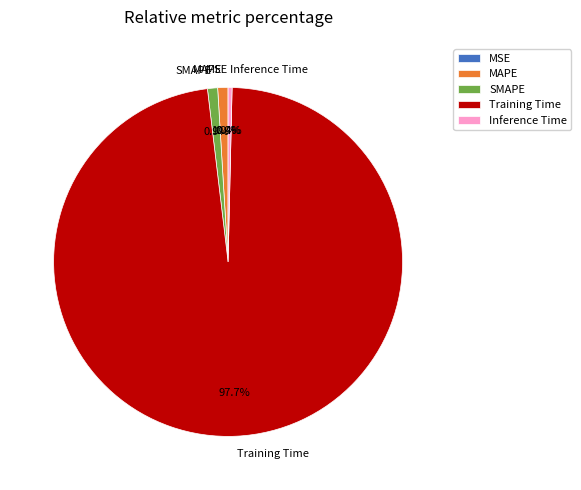

What portion of the pie excludes MAPE?

99.0%